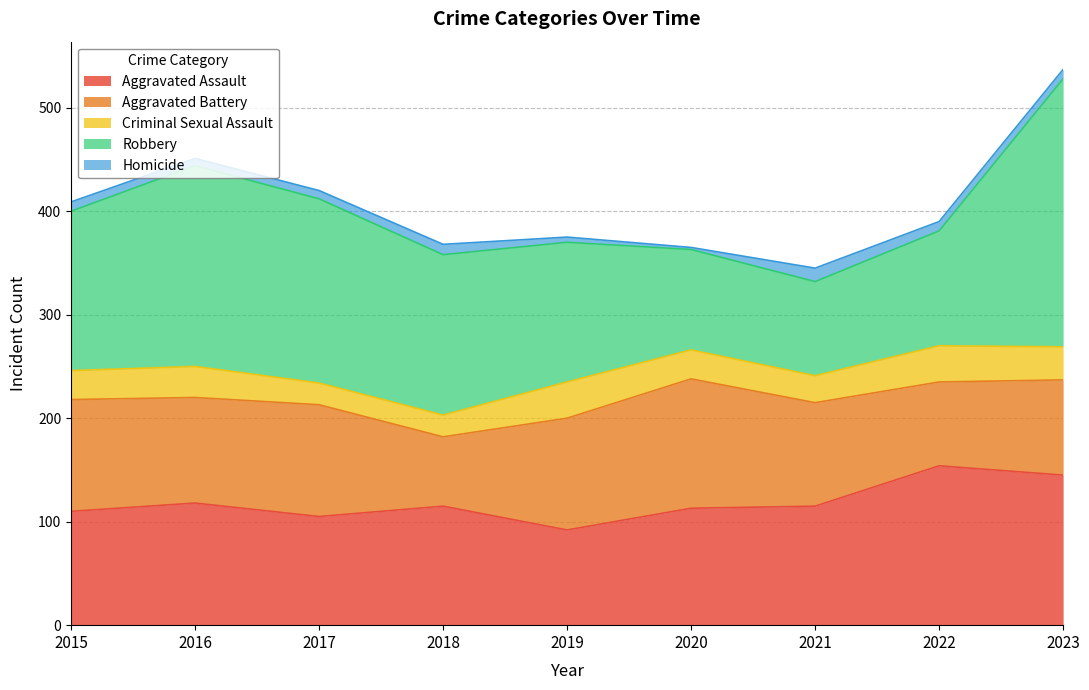

Reading right to left, transcribe all the data shown in this chart.

Aggravated Assault: 2023=145	2022=154	2021=115	2020=113	2019=92	2018=115	2017=105	2016=118	2015=110
Aggravated Battery: 2023=92	2022=81	2021=100	2020=125	2019=108	2018=67	2017=108	2016=102	2015=108
Criminal Sexual Assault: 2023=32	2022=35	2021=26	2020=28	2019=35	2018=21	2017=21	2016=30	2015=28
Robbery: 2023=259	2022=111	2021=91	2020=97	2019=135	2018=155	2017=178	2016=194	2015=154
Homicide: 2023=9	2022=9	2021=13	2020=2	2019=5	2018=10	2017=8	2016=7	2015=9